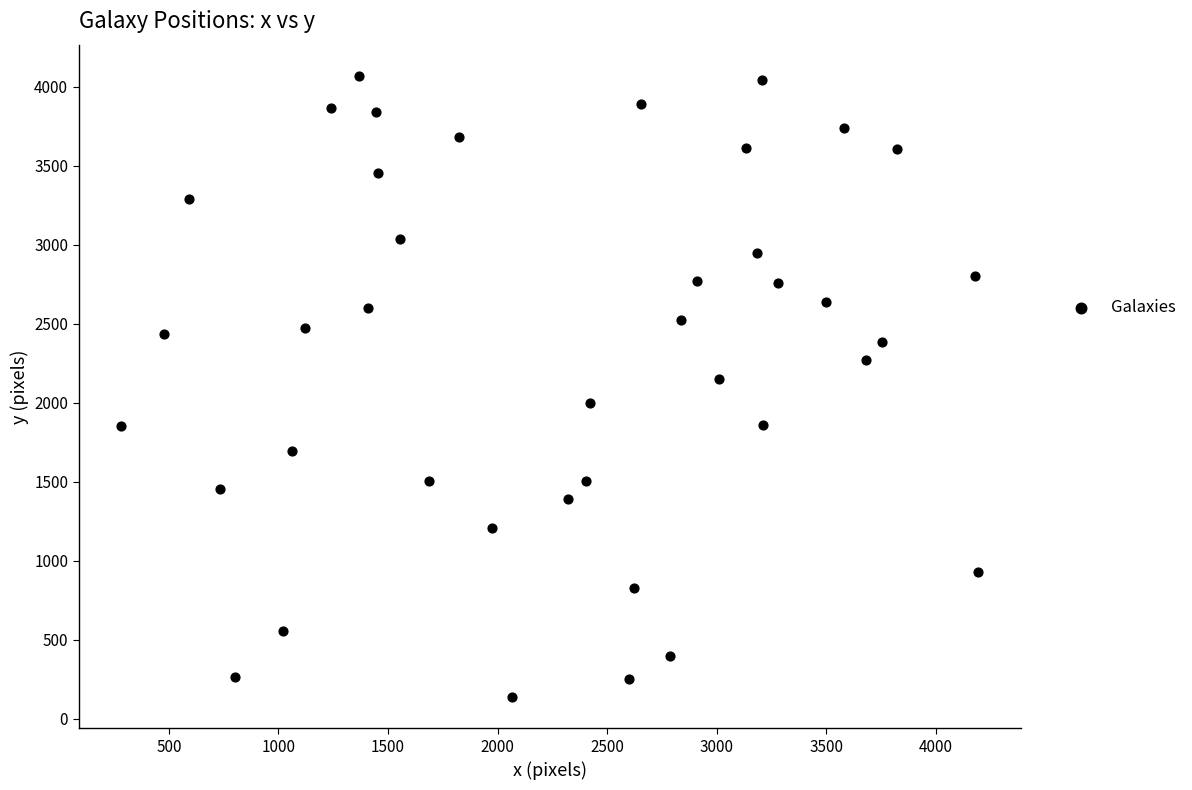

What is the range of X values (max minus min)?

3909.6